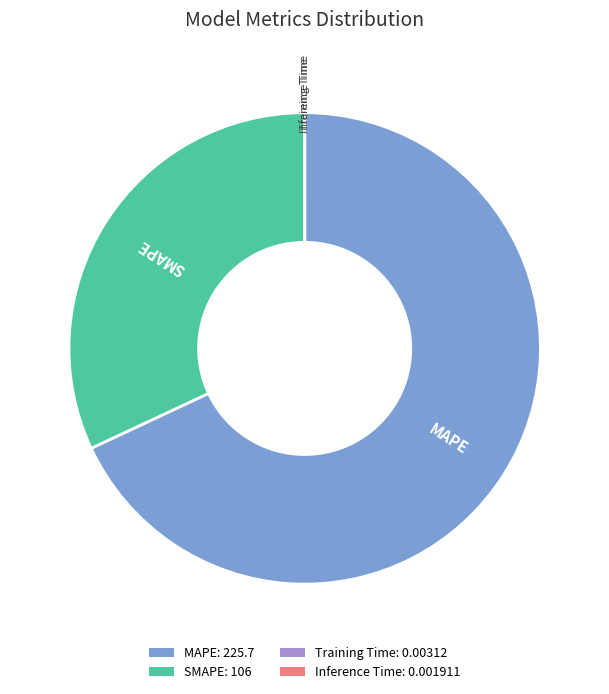

What is the largest slice in the pie chart?

MAPE